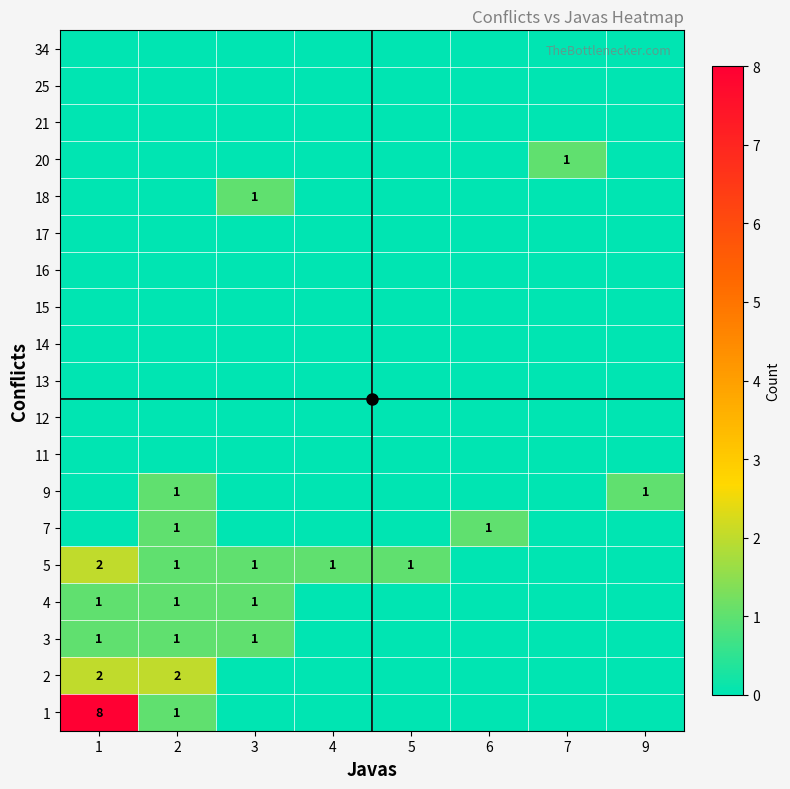

What is the sum of all 1 values?

9